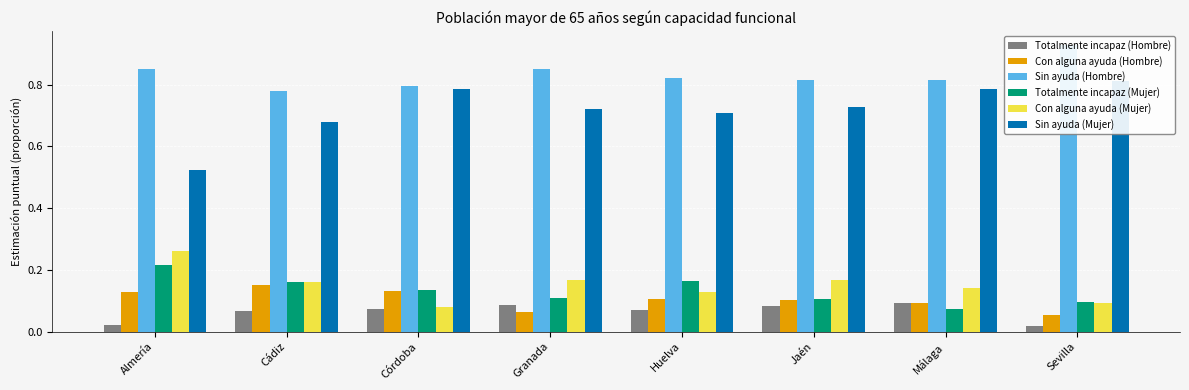

What is the label of the 2nd bar from the left?

Cádiz